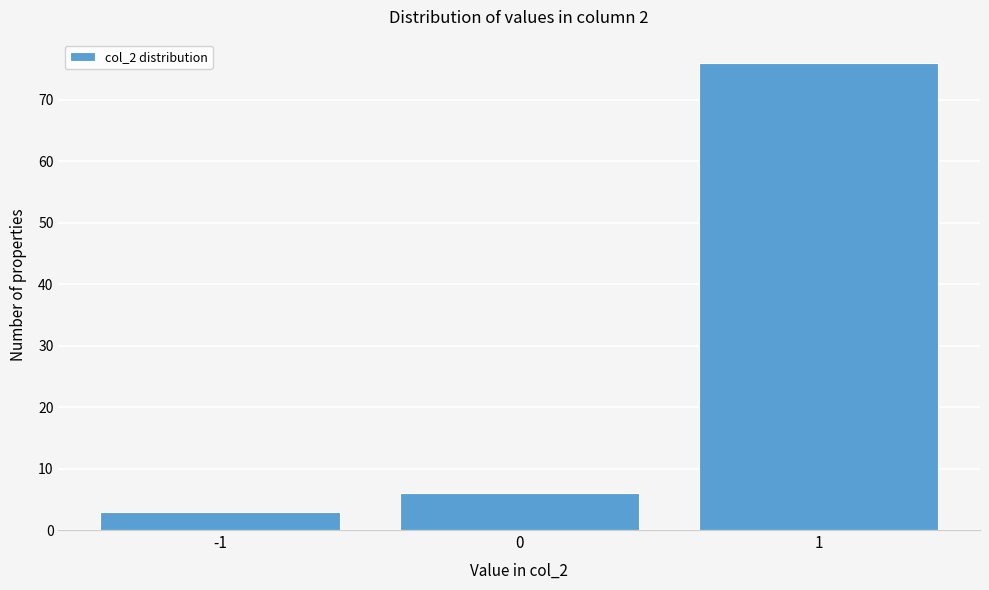

Reading left to right, list all the values displayed in this chart.

-1=3	0=6	1=76